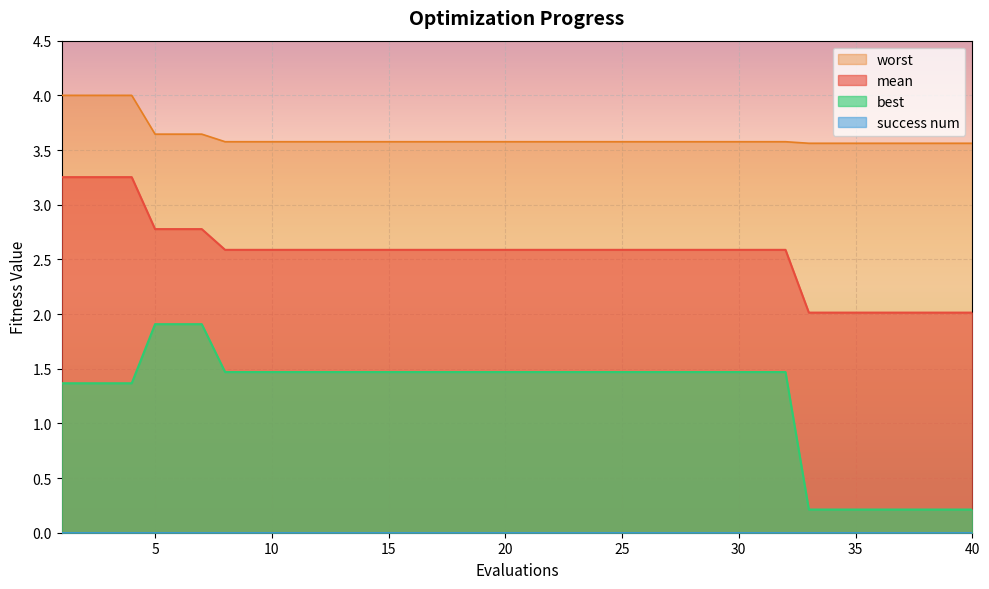

Does the chart display data point markers on the line(s)?

No